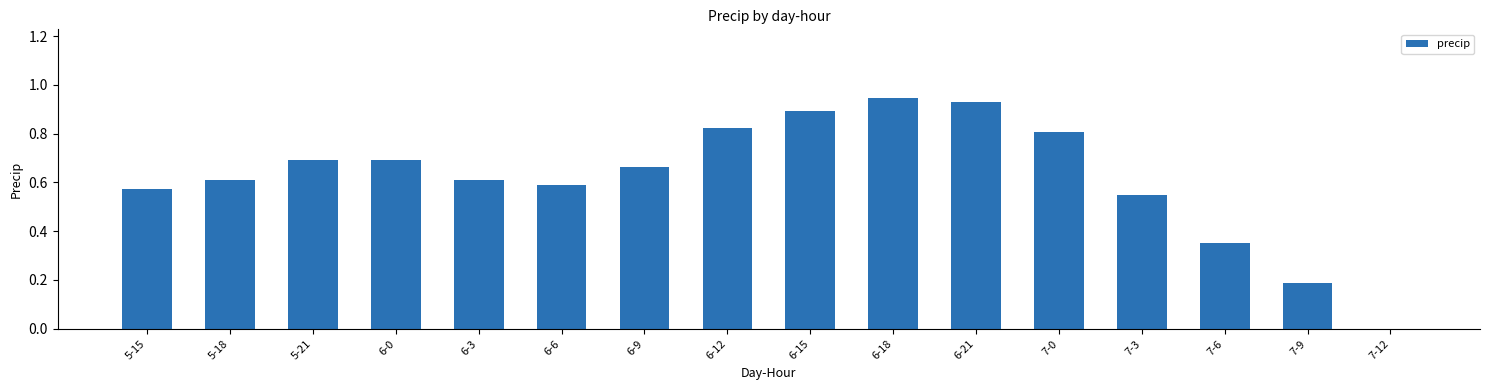

What is the change in value from 5-15 to 6-21?

+0.4